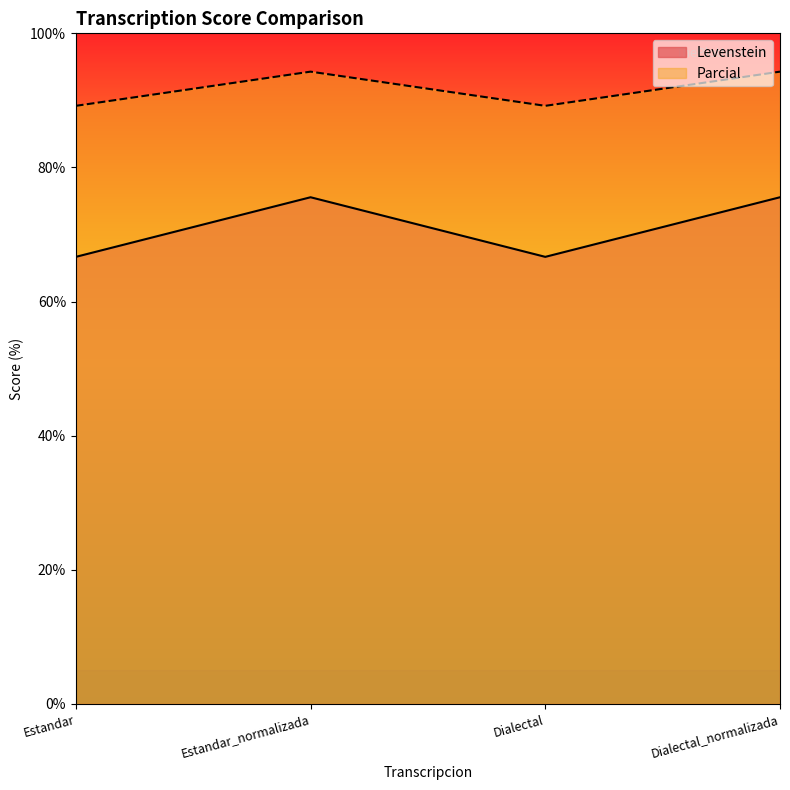

The value of Parcial at Dialectal is 123.0. True or false?

False